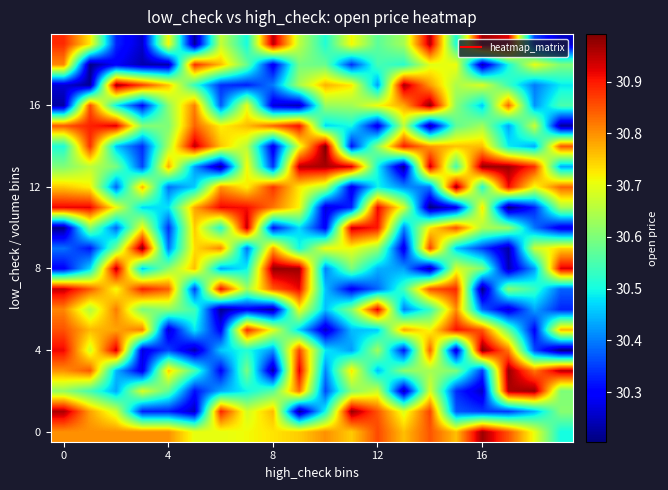

At how many categories does at least one series exceed 30?

20